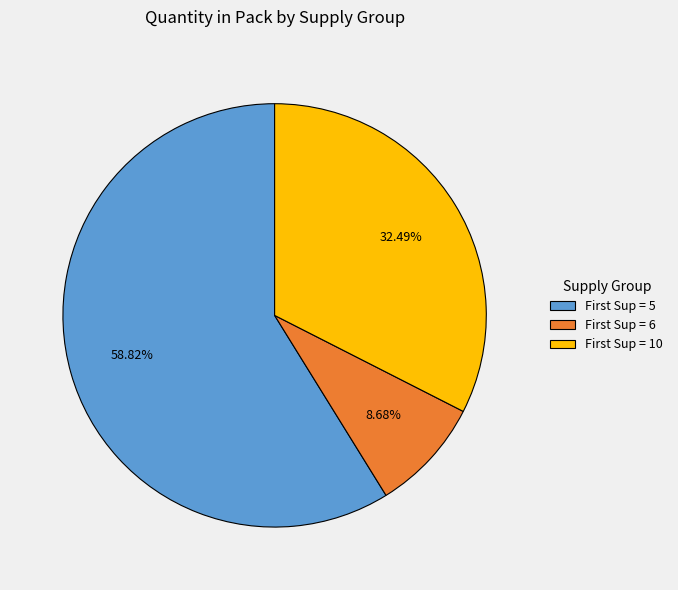

What is the largest slice in the pie chart?

First Sup = 5